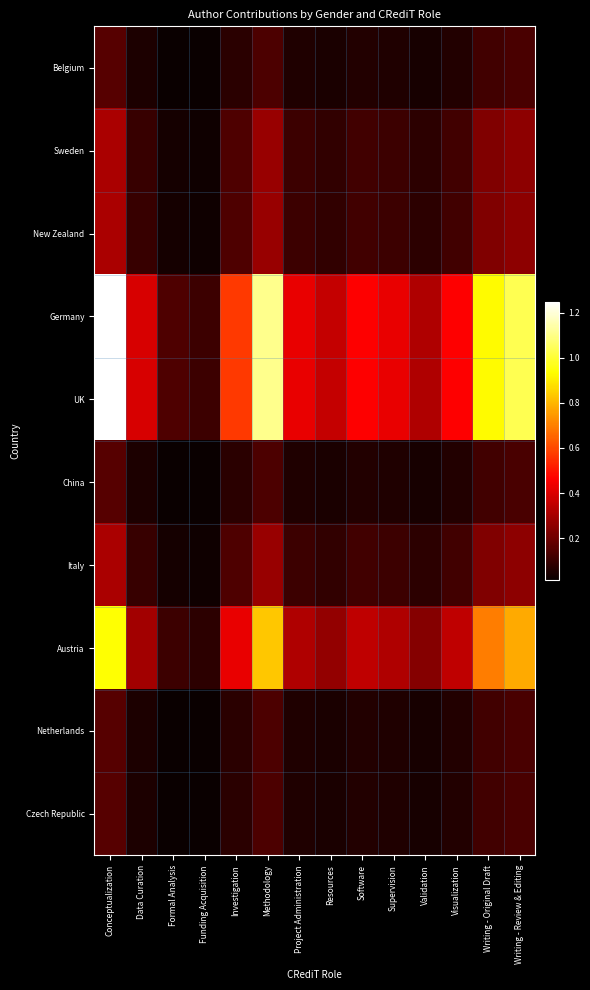

At Funding Acquisition, list the series in order from largest to smallest.

Germany, UK, Austria, Sweden, New Zealand, Italy, Belgium, China, Netherlands, Czech Republic